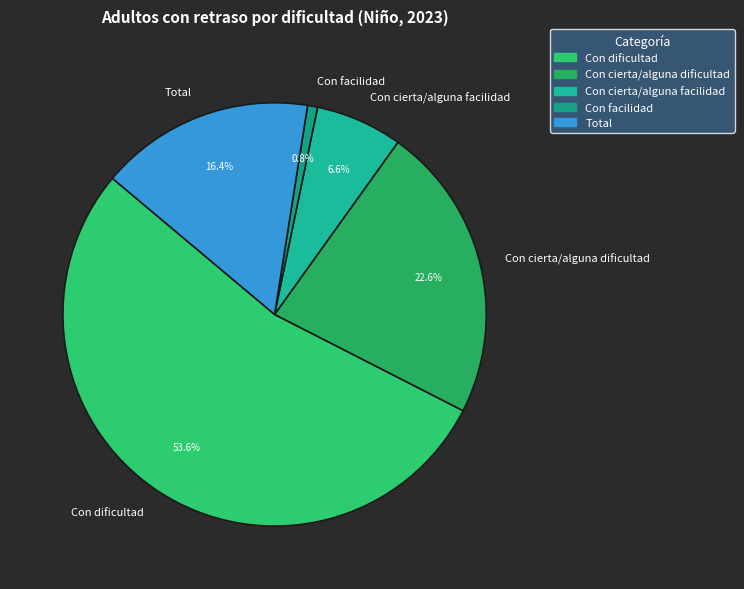

To the nearest percent, what is the average slice percentage?

20%